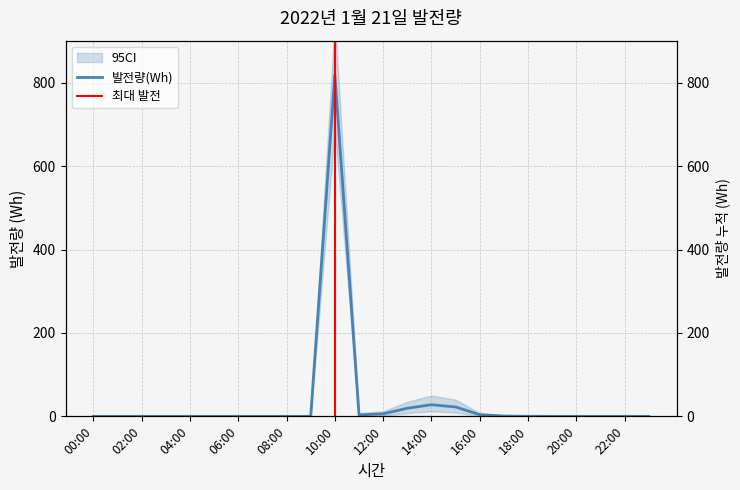

How many interior local valleys (lower than both neighbors) does the data have?

1